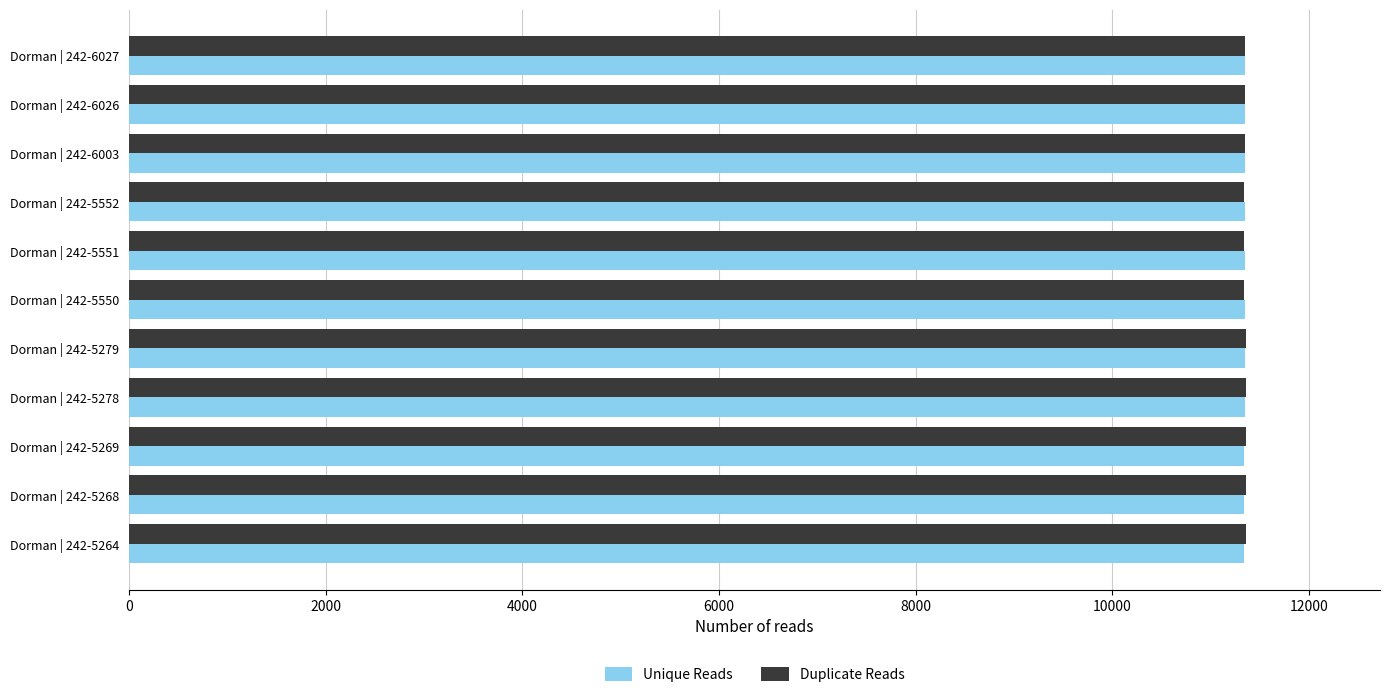

What is the spread (max minus min) of values at Dorman | 242-6003?

5